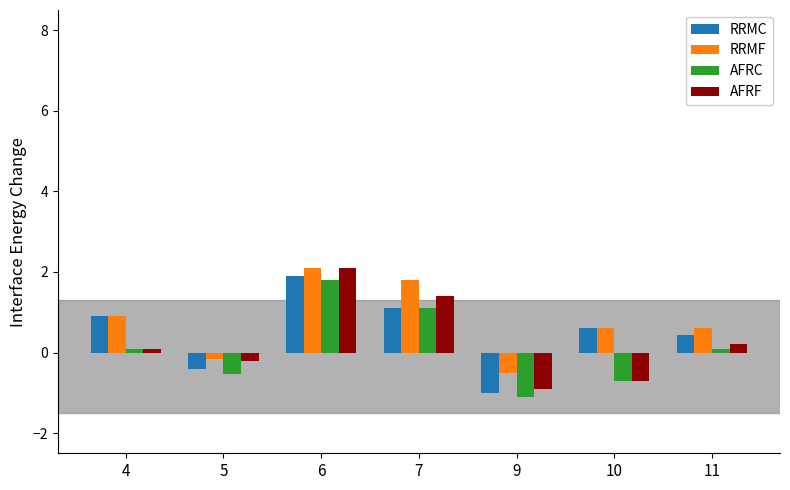

What is the sum of all RRMC values?

3.5